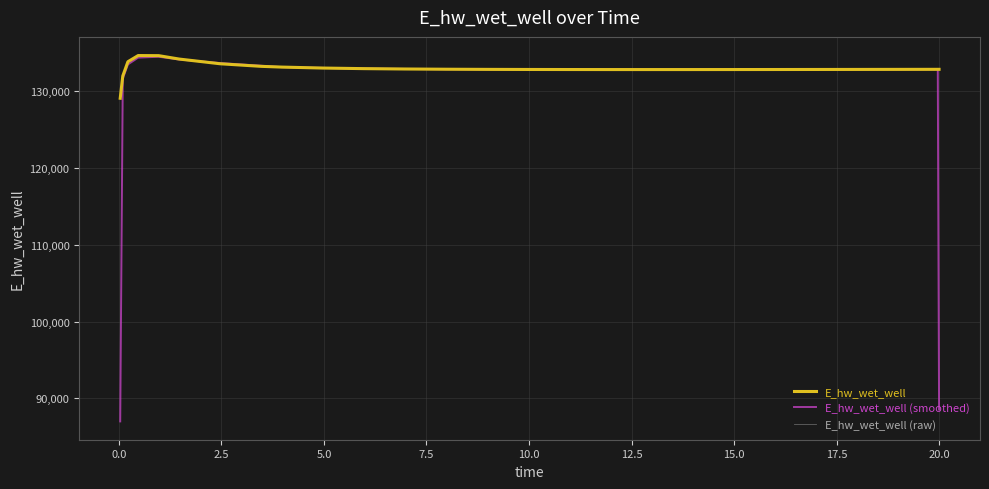

How many lines are shown in the chart?

3